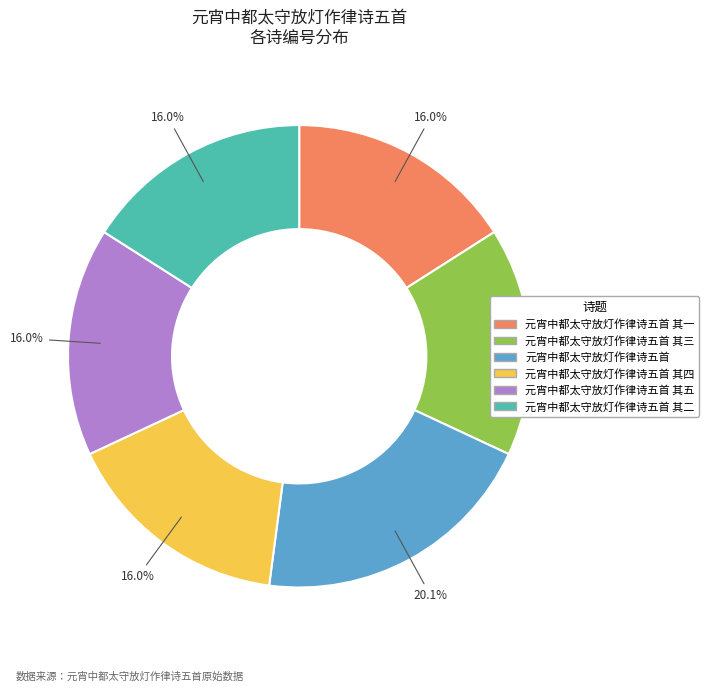

To the nearest percent, what is the combined percentage of 元宵中都太守放灯作律诗五首 其五 and 元宵中都太守放灯作律诗五首?

36%